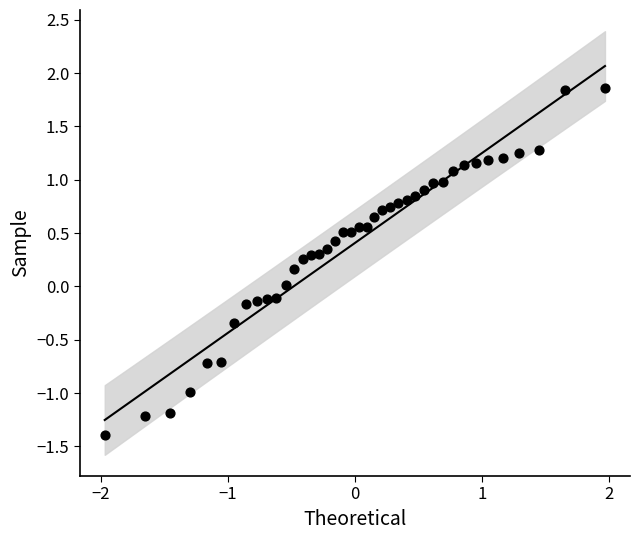

What is the range of X values (max minus min)?

3.9